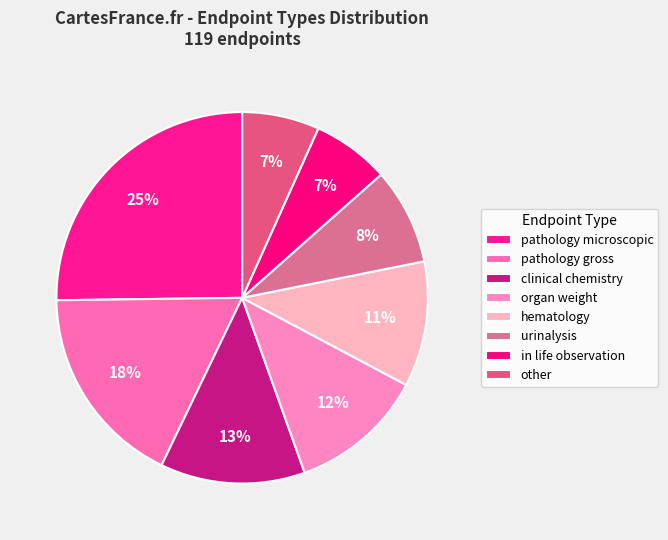

Which category has the biggest portion of the pie?

pathology microscopic